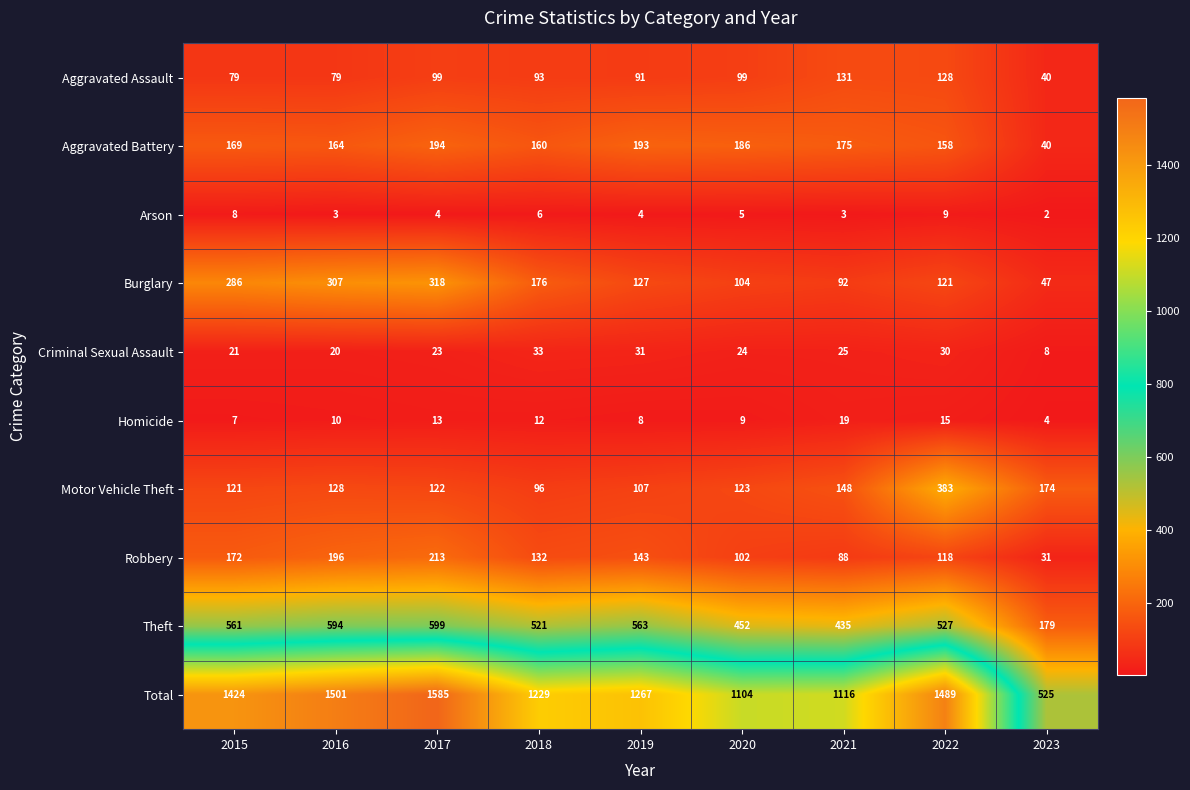

Is it true that Theft equals 886 at 2022?

False